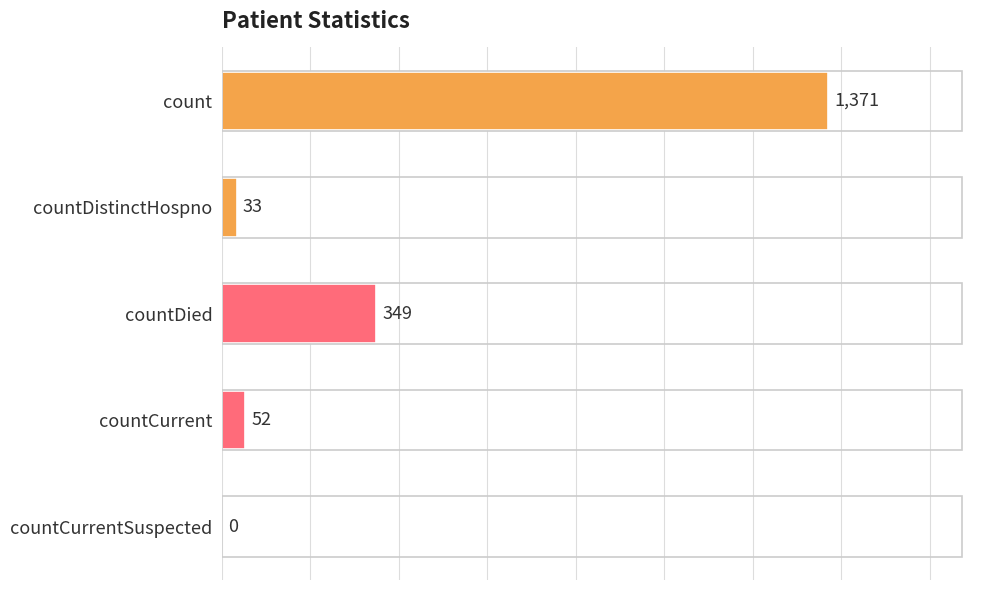

How many values are above zero?

4